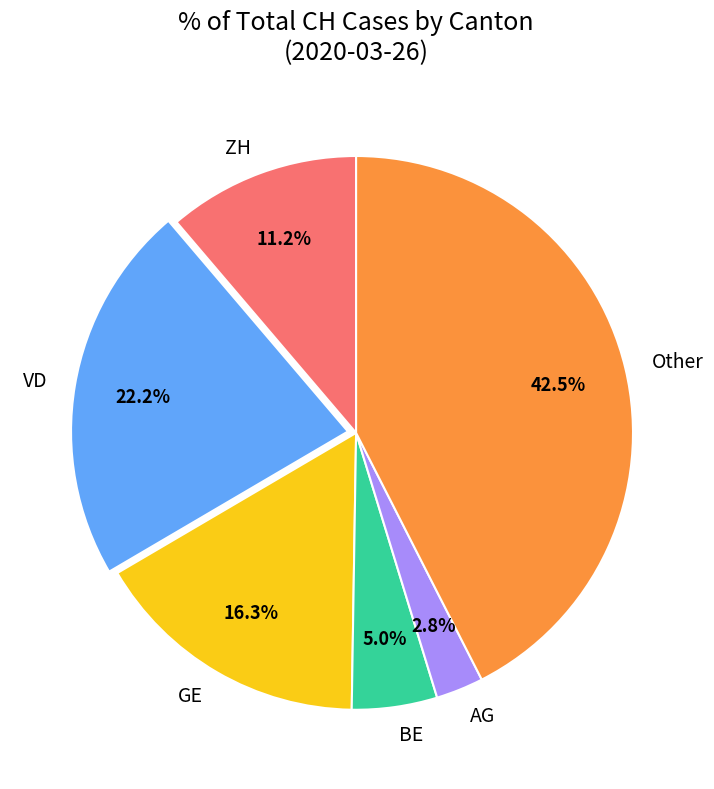

To the nearest percent, what is the difference between the largest and smallest slice percentages?

40%